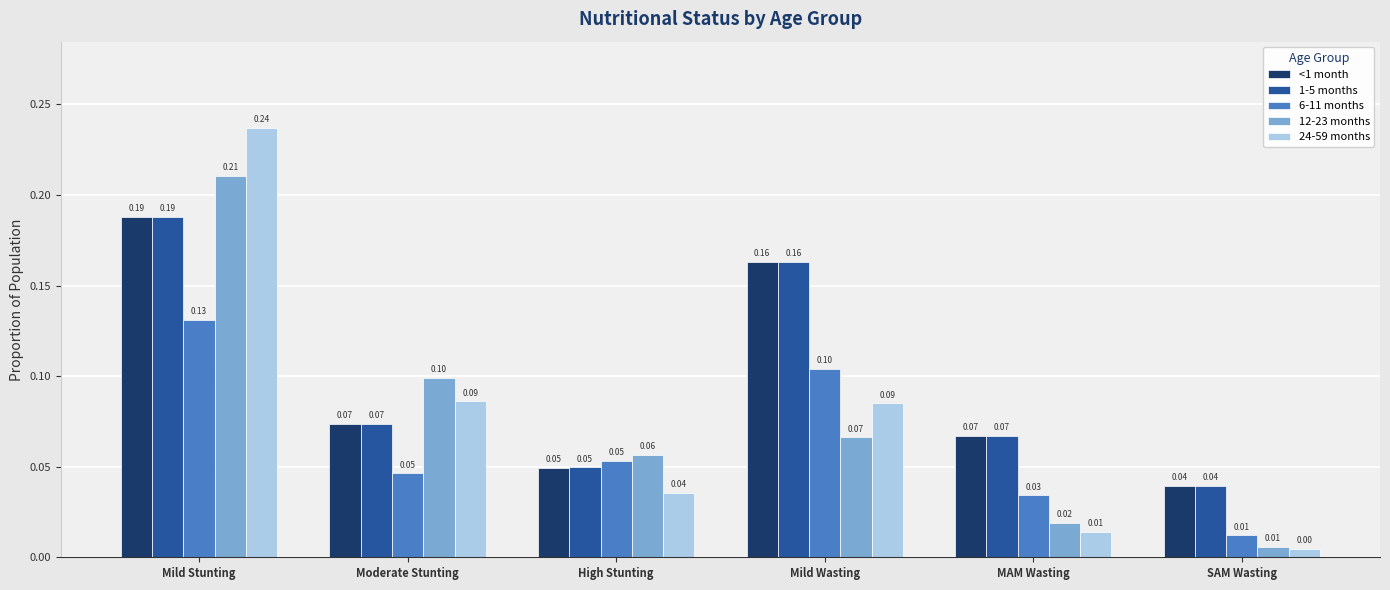

What is the difference between the highest and lowest values at Mild Wasting?

0.1